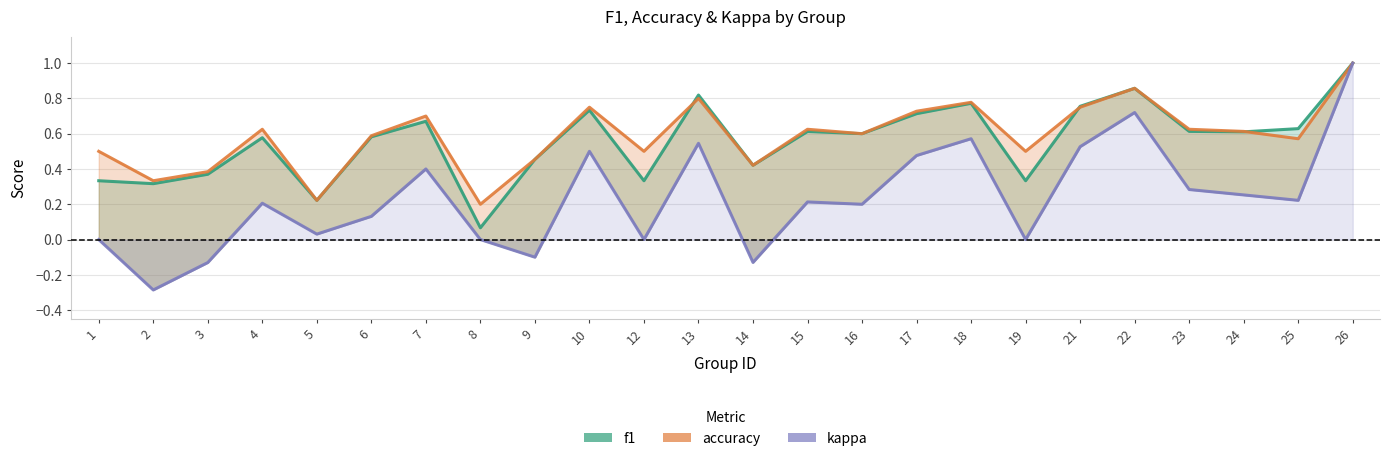

How many data points in kappa are above 0?

16